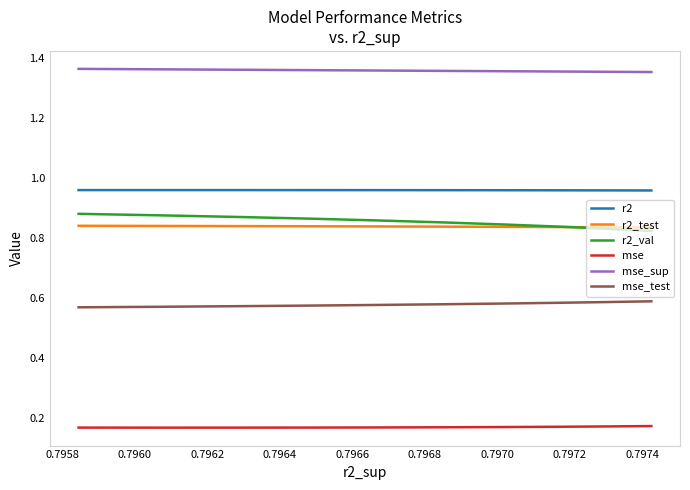

True or false: r2_test and mse cross at least once.

False